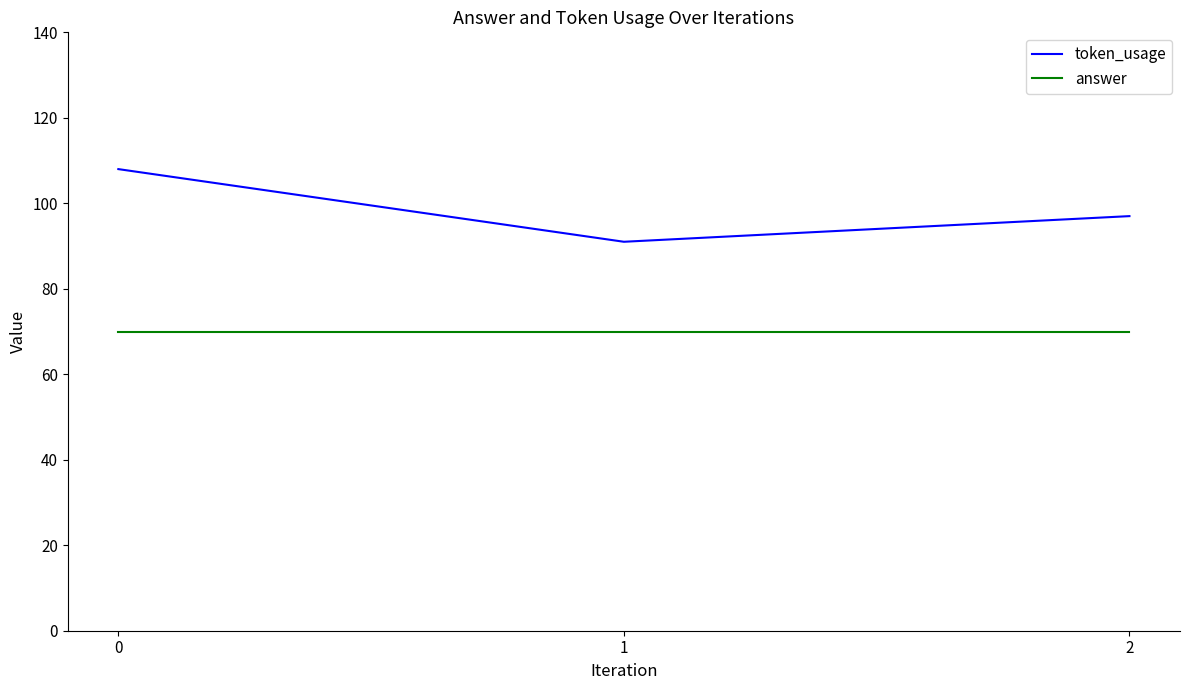

Which category has the lowest value in the token_usage series?

1